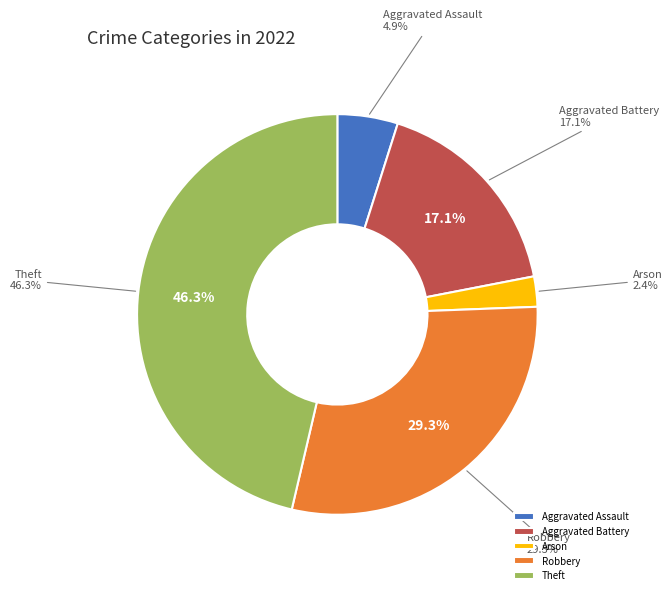

Is Robbery the majority of the pie?

No